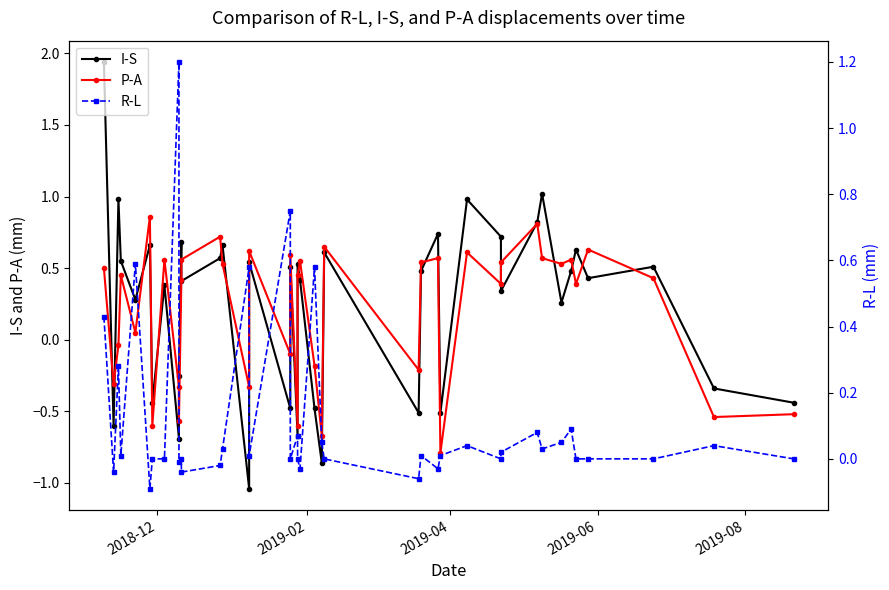

How many intersections are there between I-S and P-A?

18